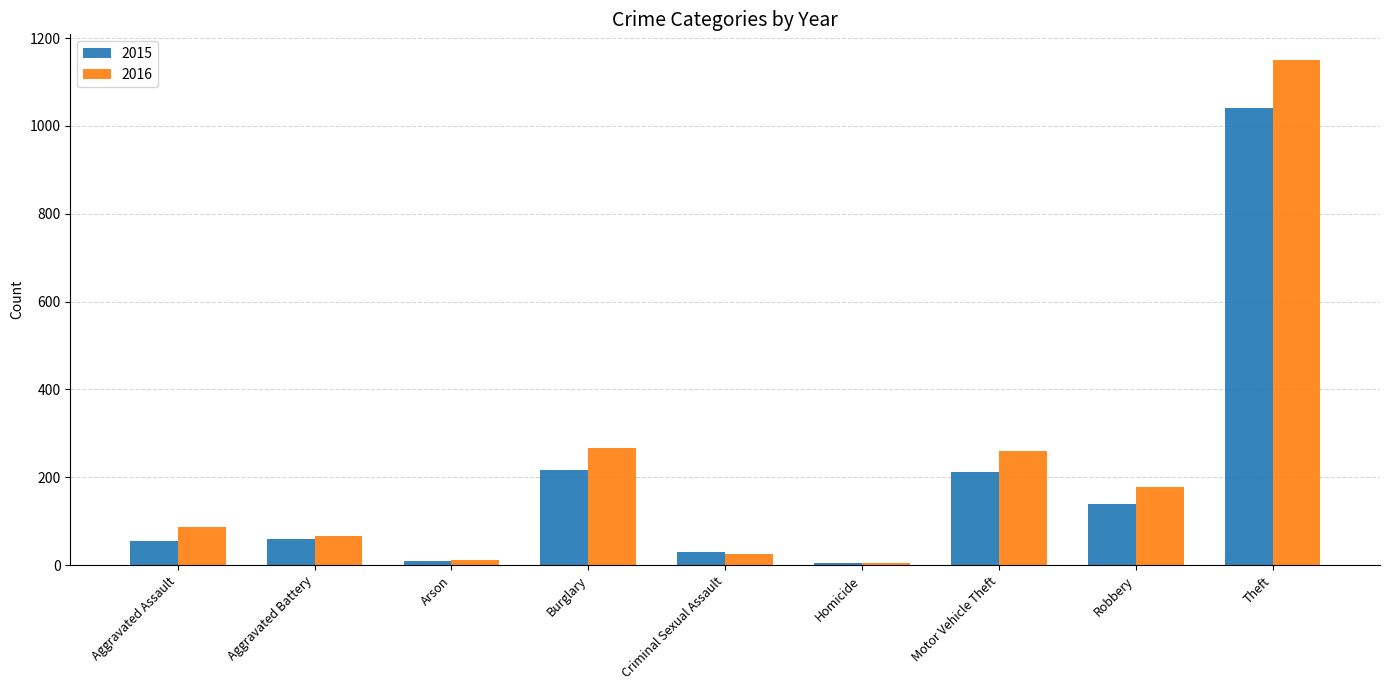

What is the total value across all series at Aggravated Battery?

126